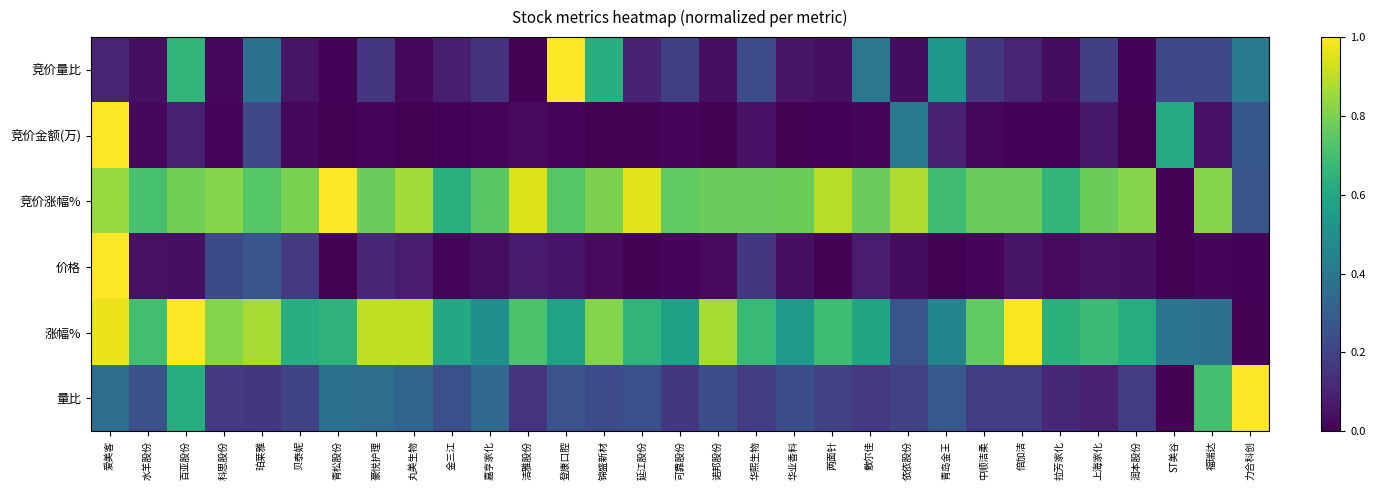

Reading right to left, list all the values displayed in this chart.

竞价量比: 力合科创=0.4	福瑞达=0.2	ST美谷=0.2	润本股份=0.0	上海家化=0.2	拉芳家化=0.0	倍加洁=0.1	中顺洁柔=0.2	青岛金王=0.5	依依股份=0.0	敷尔佳=0.4	两面针=0.0	华业香料=0.1	华熙生物=0.2	诺邦股份=0.0	可靠股份=0.2	延江股份=0.1	锦盛新材=0.6	登康口腔=1.0	洁雅股份=0.0	嘉亨家化=0.1	金三江=0.1	丸美生物=0.0	豪悦护理=0.2	青松股份=0.0	贝泰妮=0.1	珀莱雅=0.4	科思股份=0.0	百亚股份=0.7	水羊股份=0.0	爱美客=0.1
竞价金额(万): 力合科创=0.3	福瑞达=0.0	ST美谷=0.6	润本股份=0.0	上海家化=0.1	拉芳家化=0.0	倍加洁=0.0	中顺洁柔=0.0	青岛金王=0.1	依依股份=0.4	敷尔佳=0.0	两面针=0.0	华业香料=0.0	华熙生物=0.0	诺邦股份=0.0	可靠股份=0.0	延江股份=0.0	锦盛新材=0.0	登康口腔=0.0	洁雅股份=0.0	嘉亨家化=0.0	金三江=0.0	丸美生物=0.0	豪悦护理=0.0	青松股份=0.0	贝泰妮=0.0	珀莱雅=0.2	科思股份=0.0	百亚股份=0.1	水羊股份=0.0	爱美客=1.0
竞价涨幅%: 力合科创=0.3	福瑞达=0.8	ST美谷=0.0	润本股份=0.8	上海家化=0.8	拉芳家化=0.7	倍加洁=0.8	中顺洁柔=0.8	青岛金王=0.7	依依股份=0.9	敷尔佳=0.8	两面针=0.9	华业香料=0.8	华熙生物=0.8	诺邦股份=0.8	可靠股份=0.8	延江股份=1.0	锦盛新材=0.8	登康口腔=0.7	洁雅股份=0.9	嘉亨家化=0.7	金三江=0.6	丸美生物=0.9	豪悦护理=0.8	青松股份=1.0	贝泰妮=0.8	珀莱雅=0.7	科思股份=0.8	百亚股份=0.8	水羊股份=0.7	爱美客=0.8
价格: 力合科创=0.0	福瑞达=0.0	ST美谷=0.0	润本股份=0.0	上海家化=0.0	拉芳家化=0.0	倍加洁=0.1	中顺洁柔=0.0	青岛金王=0.0	依依股份=0.0	敷尔佳=0.1	两面针=0.0	华业香料=0.0	华熙生物=0.2	诺邦股份=0.0	可靠股份=0.0	延江股份=0.0	锦盛新材=0.0	登康口腔=0.1	洁雅股份=0.1	嘉亨家化=0.0	金三江=0.0	丸美生物=0.1	豪悦护理=0.1	青松股份=0.0	贝泰妮=0.2	珀莱雅=0.3	科思股份=0.2	百亚股份=0.0	水羊股份=0.0	爱美客=1.0
涨幅%: 力合科创=0.0	福瑞达=0.4	ST美谷=0.4	润本股份=0.6	上海家化=0.7	拉芳家化=0.6	倍加洁=1.0	中顺洁柔=0.8	青岛金王=0.5	依依股份=0.3	敷尔佳=0.6	两面针=0.7	华业香料=0.5	华熙生物=0.7	诺邦股份=0.9	可靠股份=0.6	延江股份=0.7	锦盛新材=0.8	登康口腔=0.6	洁雅股份=0.7	嘉亨家化=0.5	金三江=0.6	丸美生物=0.9	豪悦护理=0.9	青松股份=0.6	贝泰妮=0.6	珀莱雅=0.9	科思股份=0.8	百亚股份=1.0	水羊股份=0.7	爱美客=1.0
量比: 力合科创=1.0	福瑞达=0.7	ST美谷=0.0	润本股份=0.2	上海家化=0.1	拉芳家化=0.1	倍加洁=0.2	中顺洁柔=0.2	青岛金王=0.3	依依股份=0.2	敷尔佳=0.2	两面针=0.2	华业香料=0.2	华熙生物=0.2	诺邦股份=0.2	可靠股份=0.2	延江股份=0.2	锦盛新材=0.2	登康口腔=0.3	洁雅股份=0.2	嘉亨家化=0.3	金三江=0.2	丸美生物=0.3	豪悦护理=0.4	青松股份=0.4	贝泰妮=0.2	珀莱雅=0.2	科思股份=0.2	百亚股份=0.6	水羊股份=0.2	爱美客=0.4